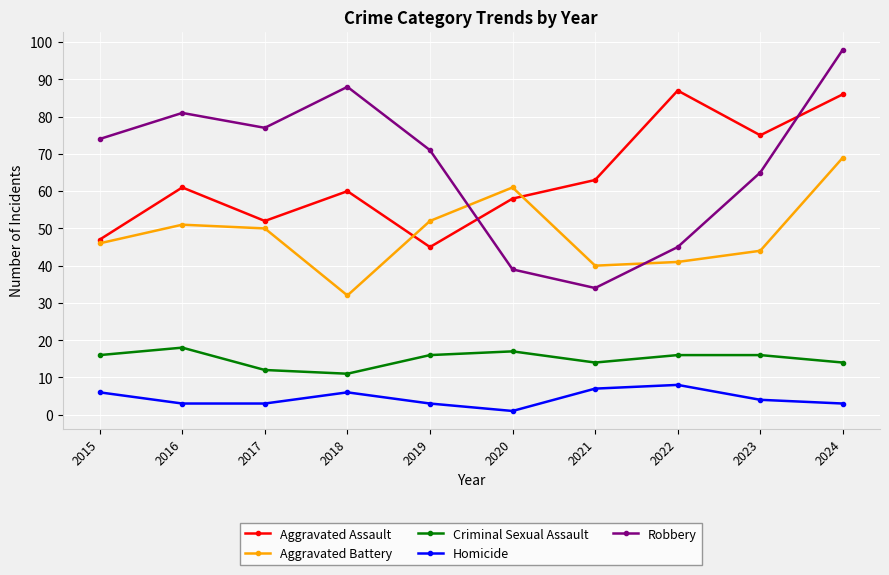

How many lines are shown in the chart?

5